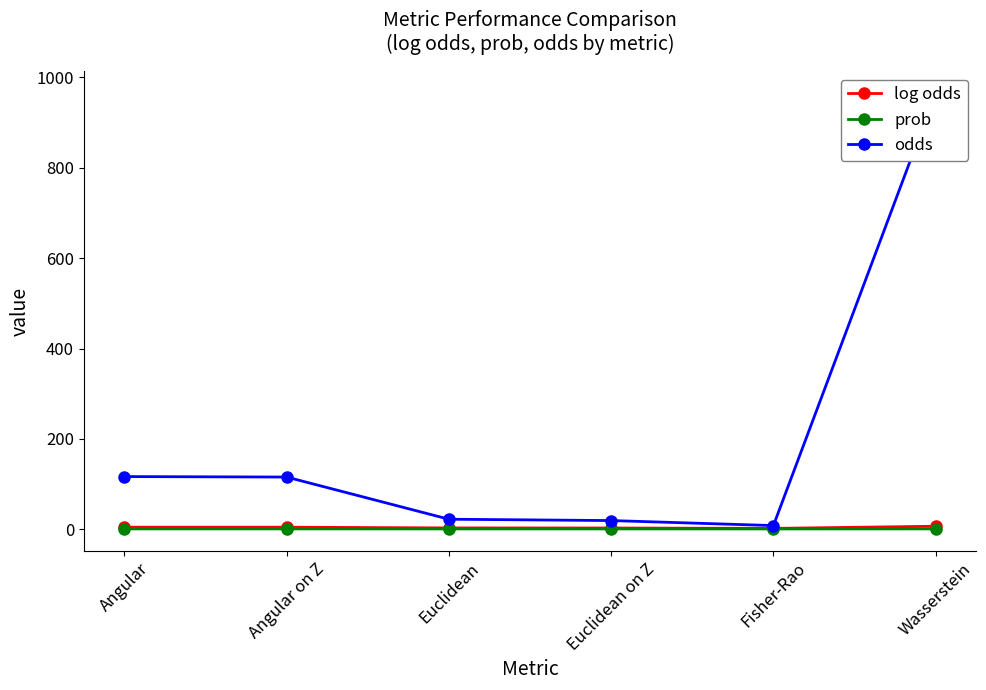

Does the chart have visible grid lines?

No